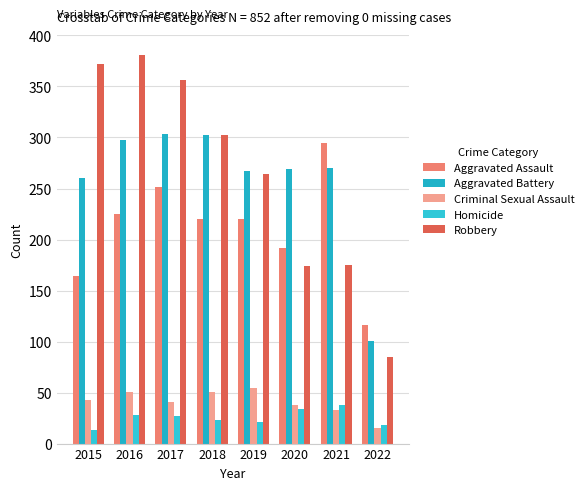

What is the difference between the maximum and minimum values in the Aggravated Assault series?

179